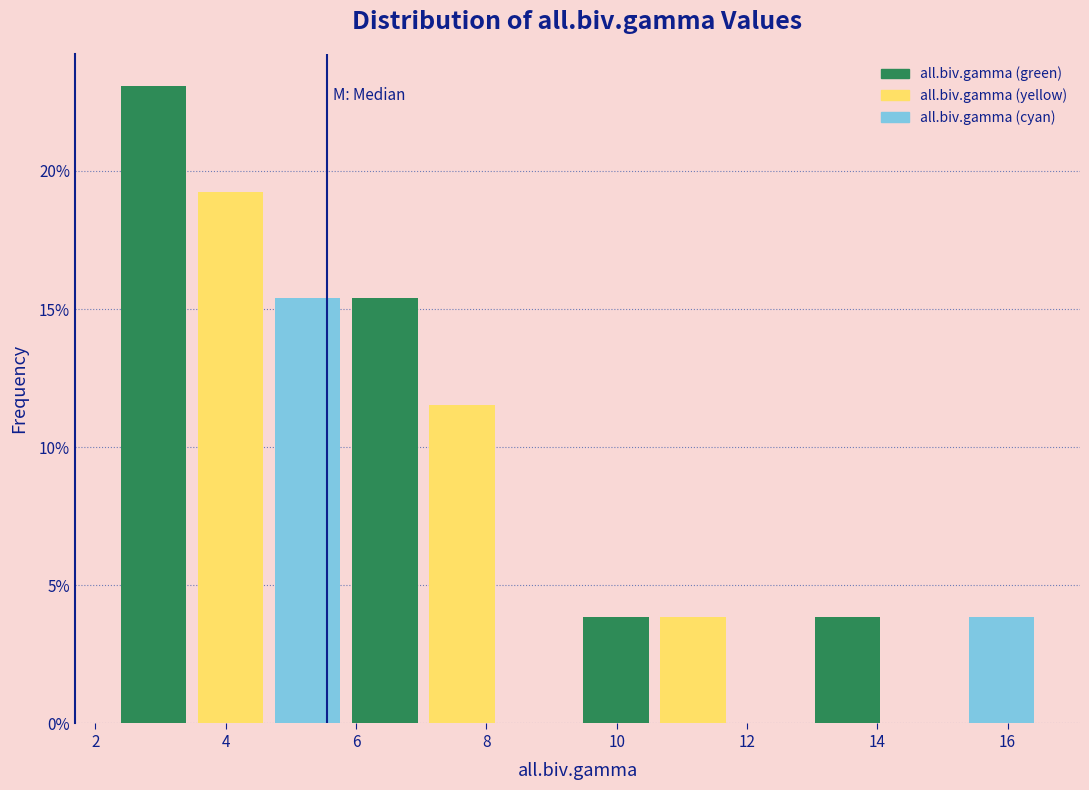

The all.biv.gamma (green) series shows 6.4 at 12. True or false?

False